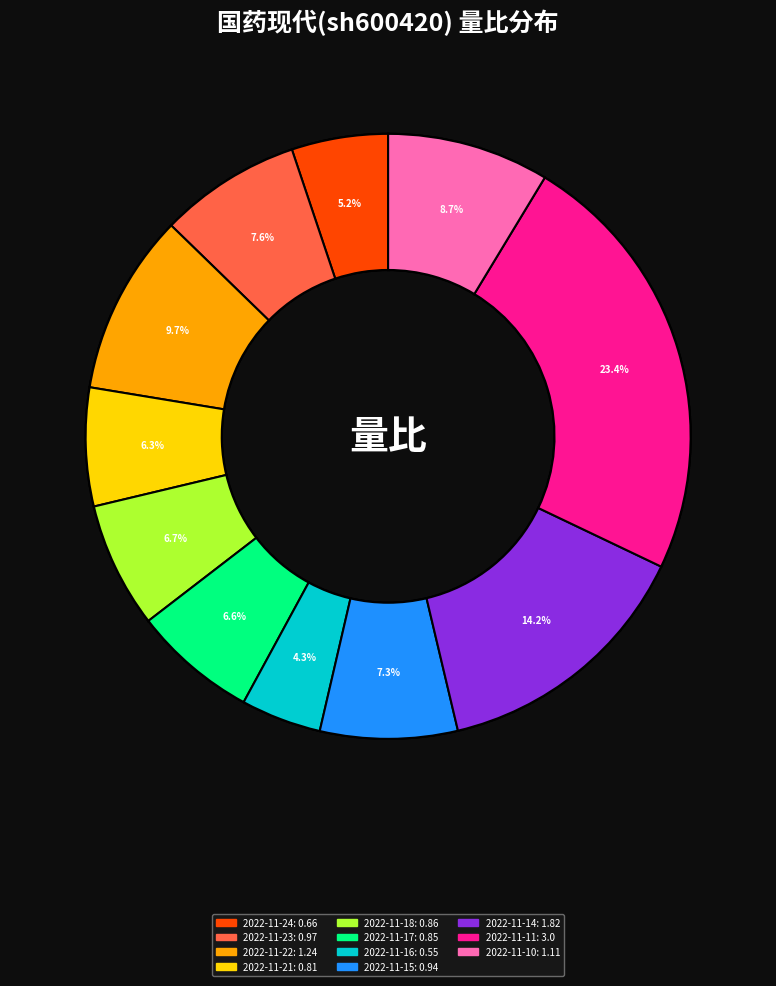

Count the number of slices in the pie.

11